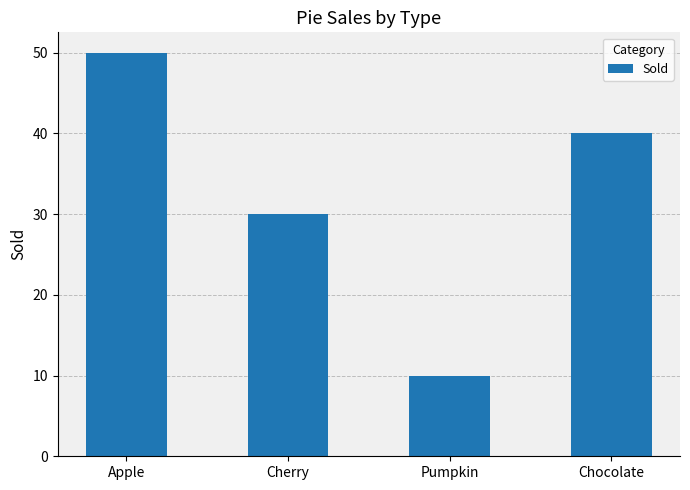

What is the sum of the values at Apple and Pumpkin?

60